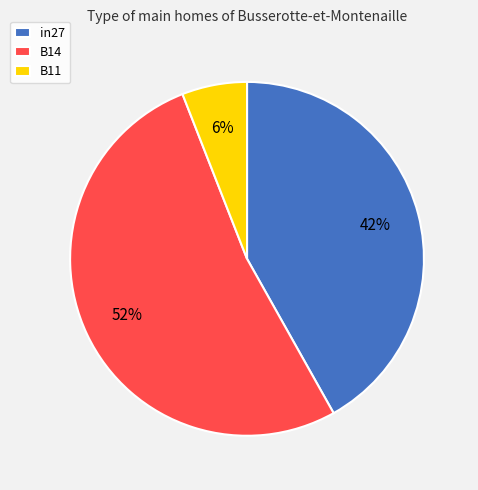

Rank the categories by value from highest to lowest.

B14, in27, B11